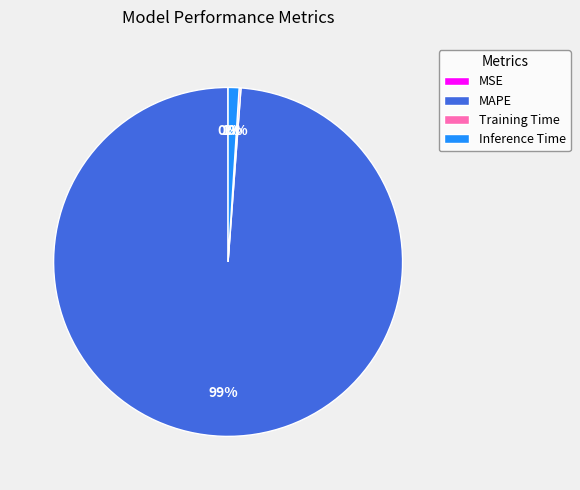

Which slice is the largest?

MAPE